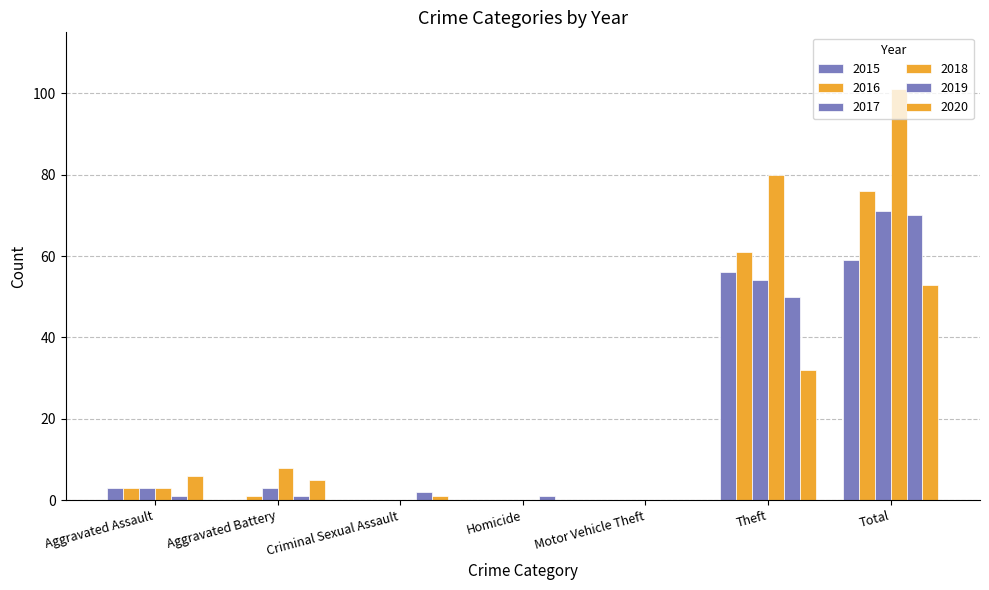

The value of 2019 at Aggravated Assault is 1. True or false?

False